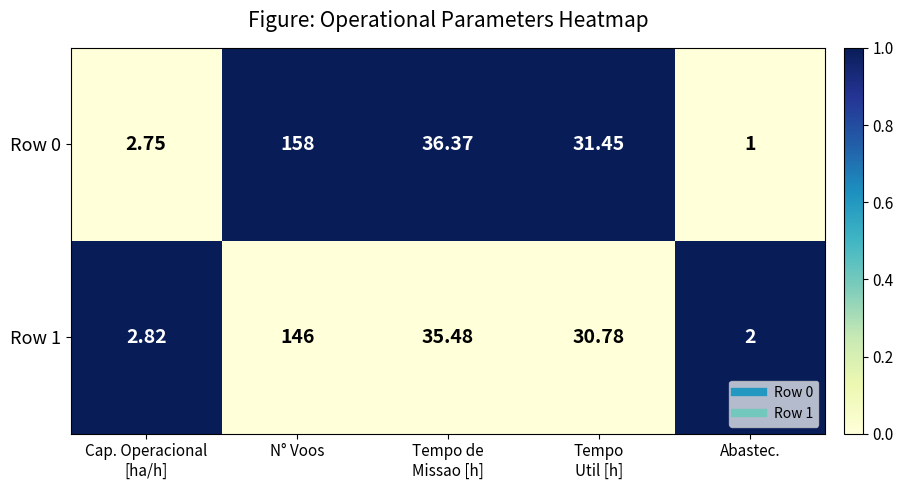

List the series in order of their overall mean, lowest first.

Row 1, Row 0